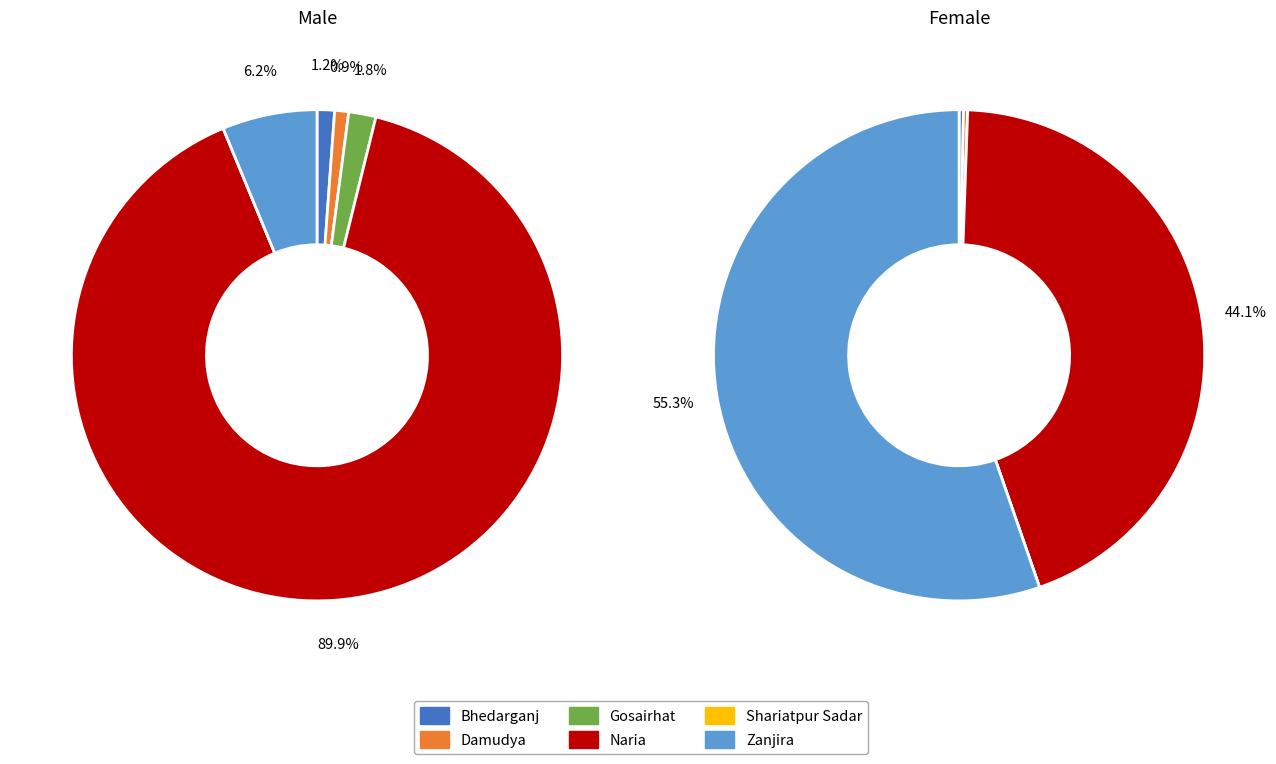

How many slices are in this pie chart?

6